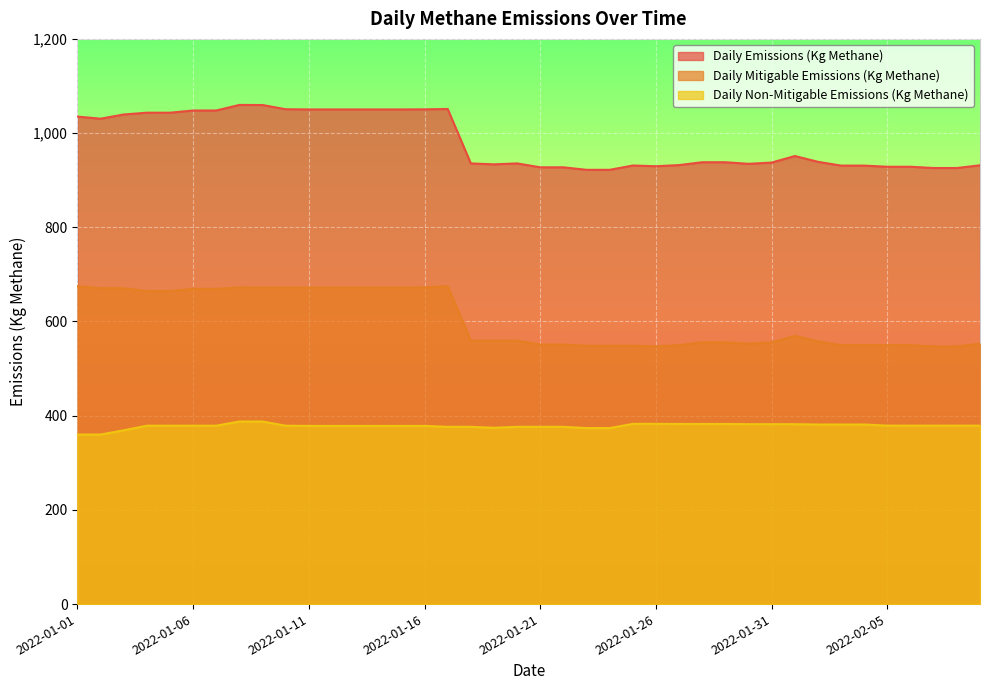

What is the value of the Daily Non-Mitigable Emissions (Kg Methane) point at the 27th from the left?

382.4